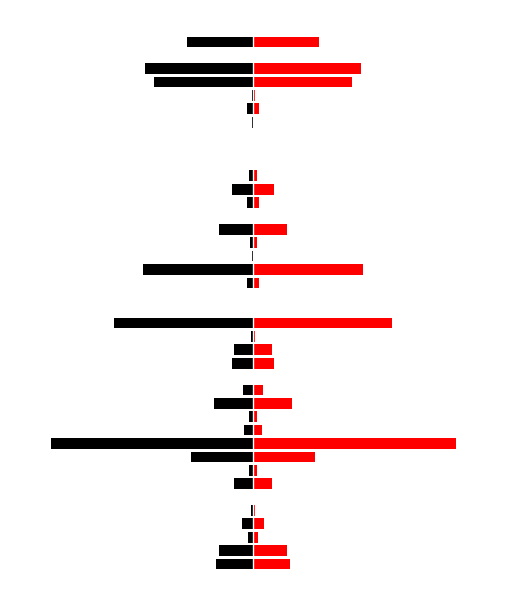

What is the average value of the trade_state=0 series?

-13.4